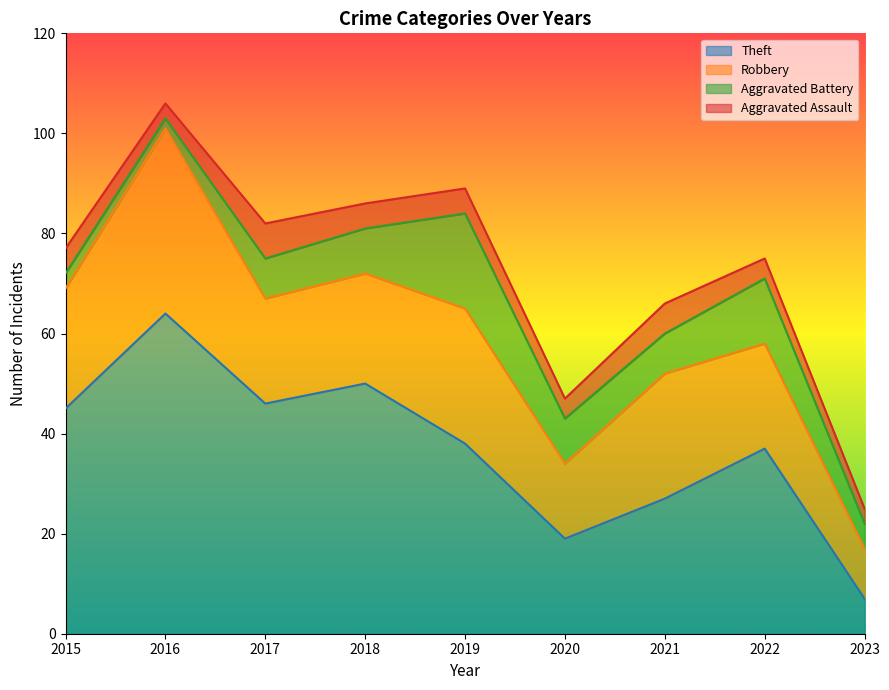

How many series are shown in this chart?

4